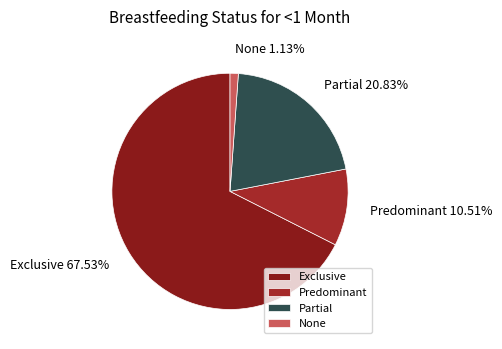

What percentage is NOT represented by None?

98.9%